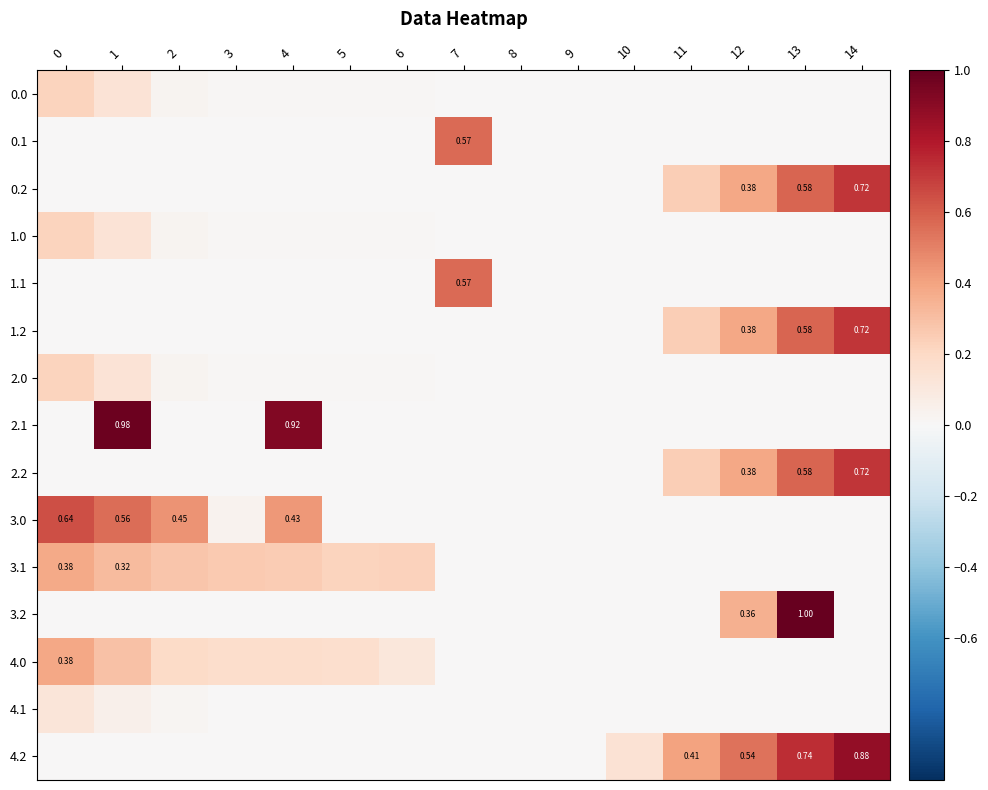

How many series are shown in this chart?

15